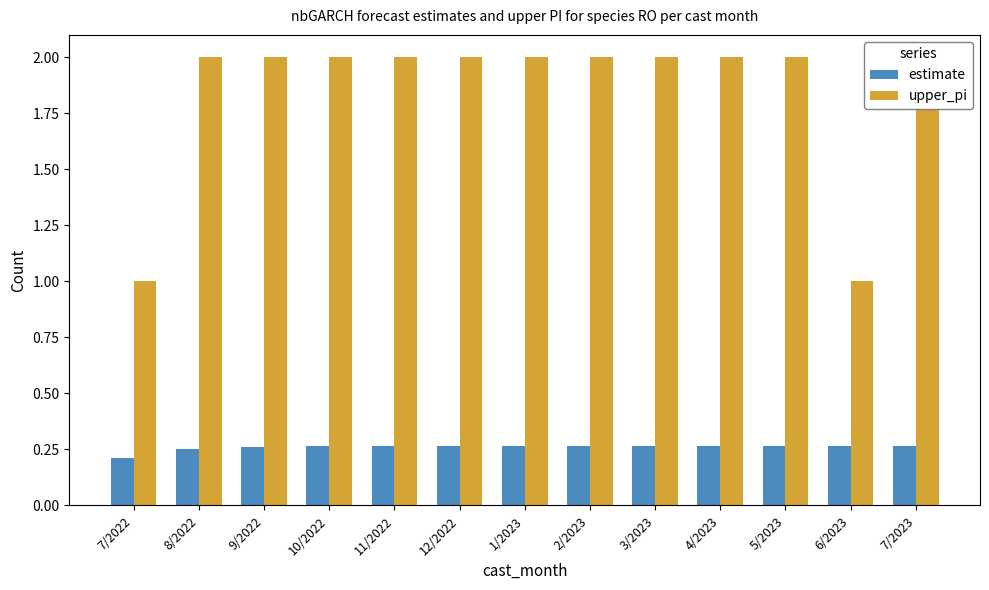

How many bars are there in each group?

2